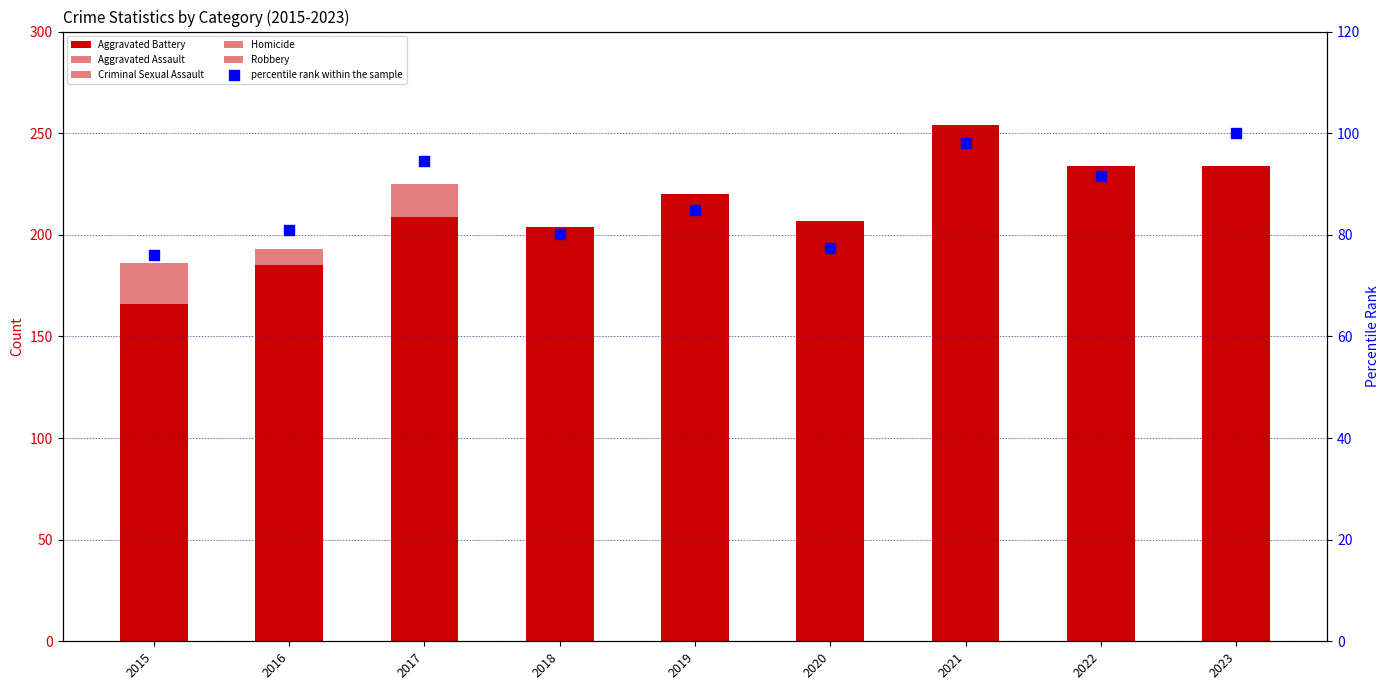

What are all the series names shown in the legend?

Aggravated Battery, Aggravated Assault, Criminal Sexual Assault, Homicide, Robbery, percentile rank within the sample